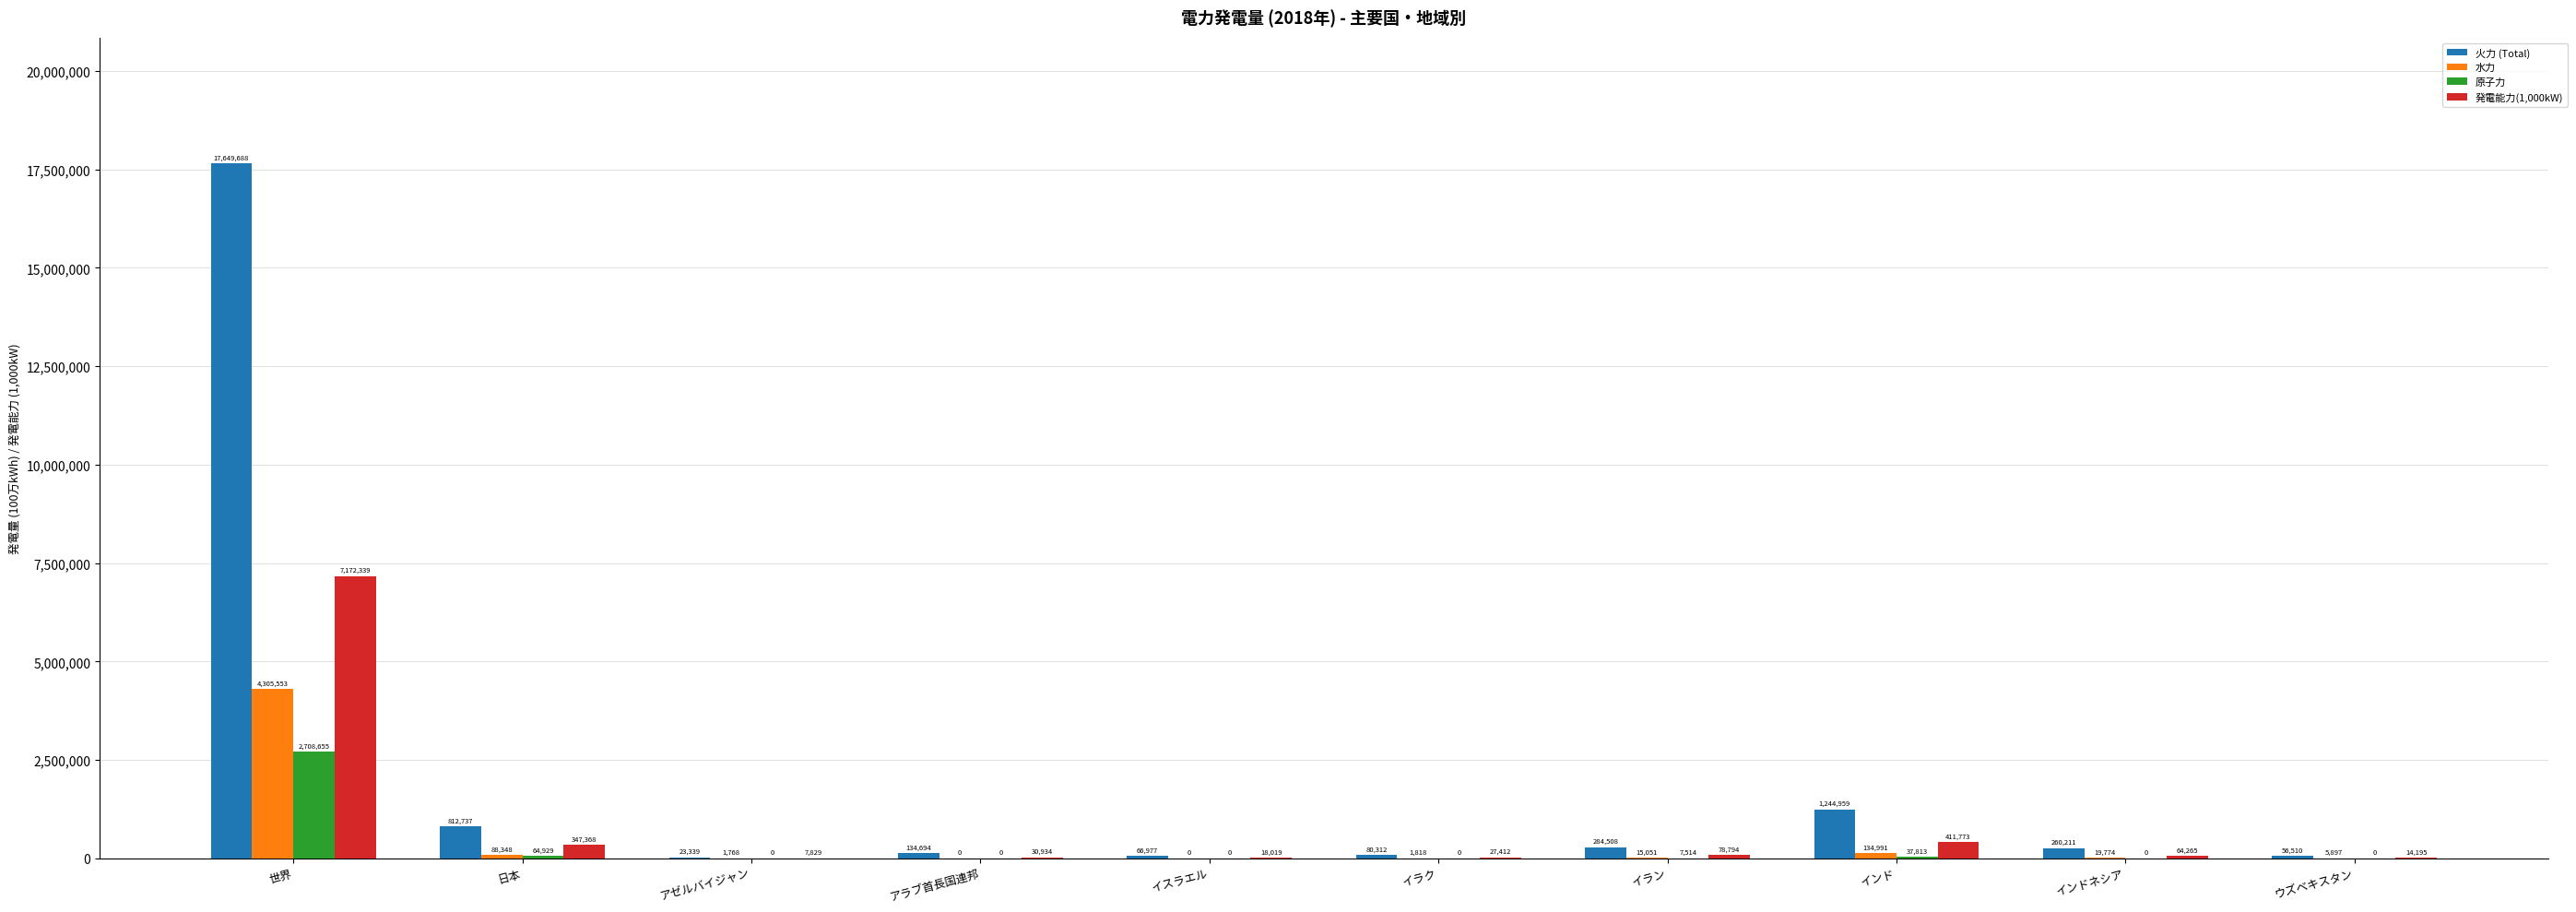

Which label corresponds to the largest value in the chart?

世界